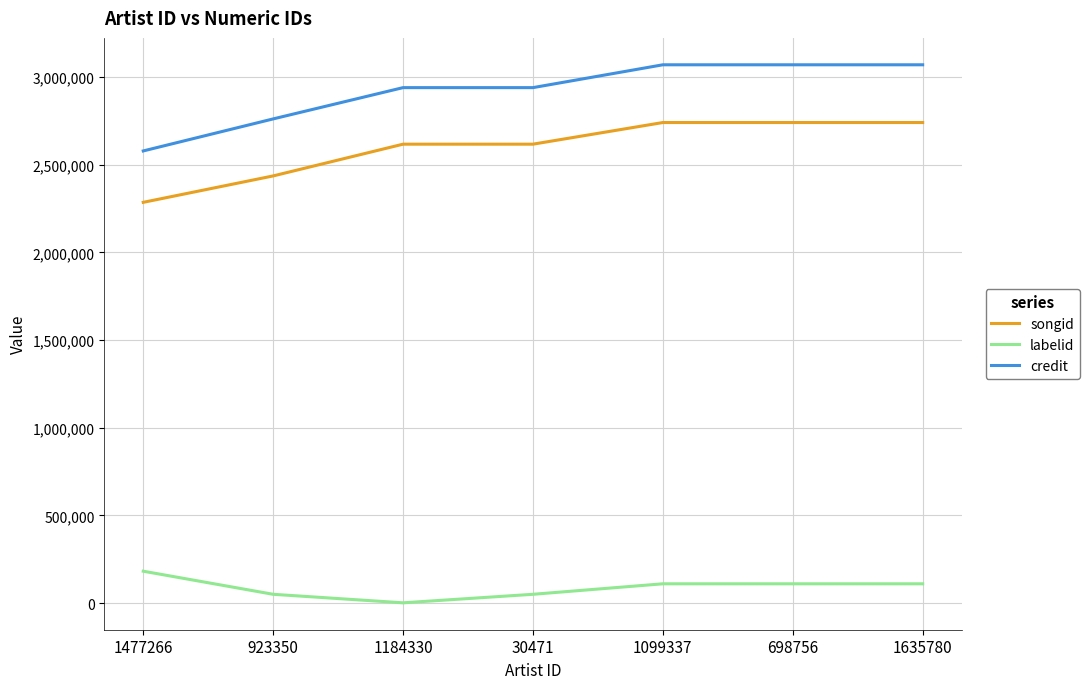

What is the total value across all series at 1184330?

5556906